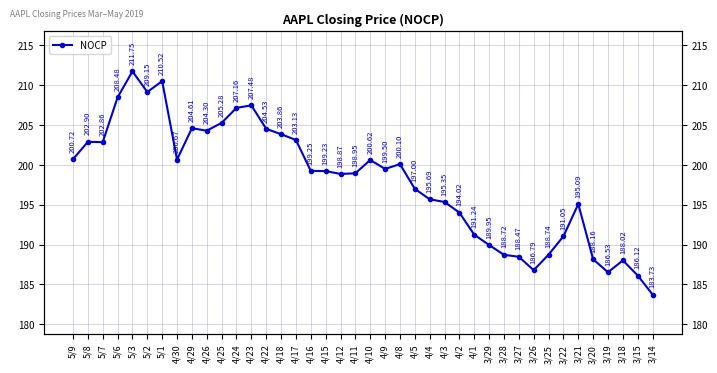

At which label does the data first exceed 199?

5/9